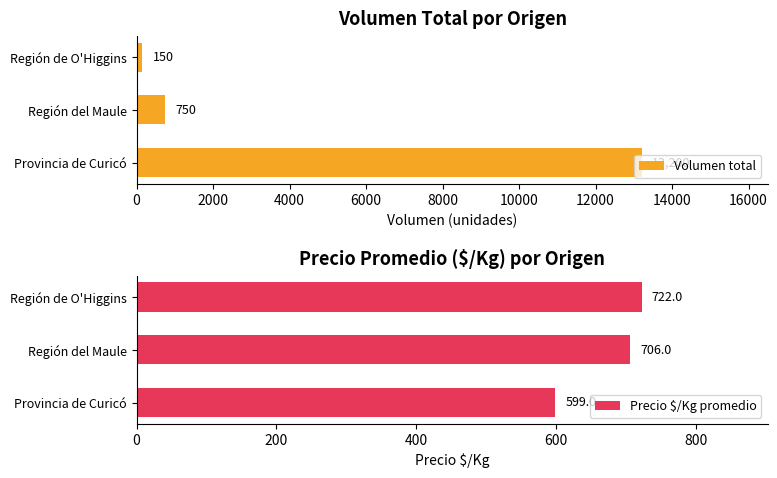

What is the value of the Precio $/Kg promedio bar at the 2nd from the left?

706